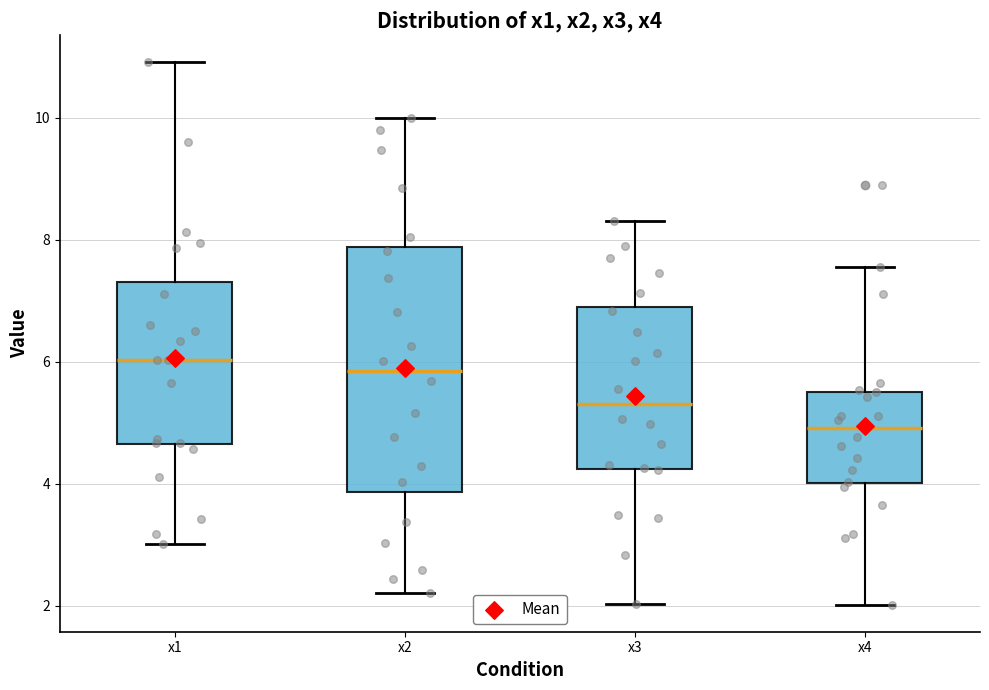

Where is the upper edge of the box for x1 on the y-axis? The values are not printed on the chart, so give them approximately, as read against the axis.

7.4